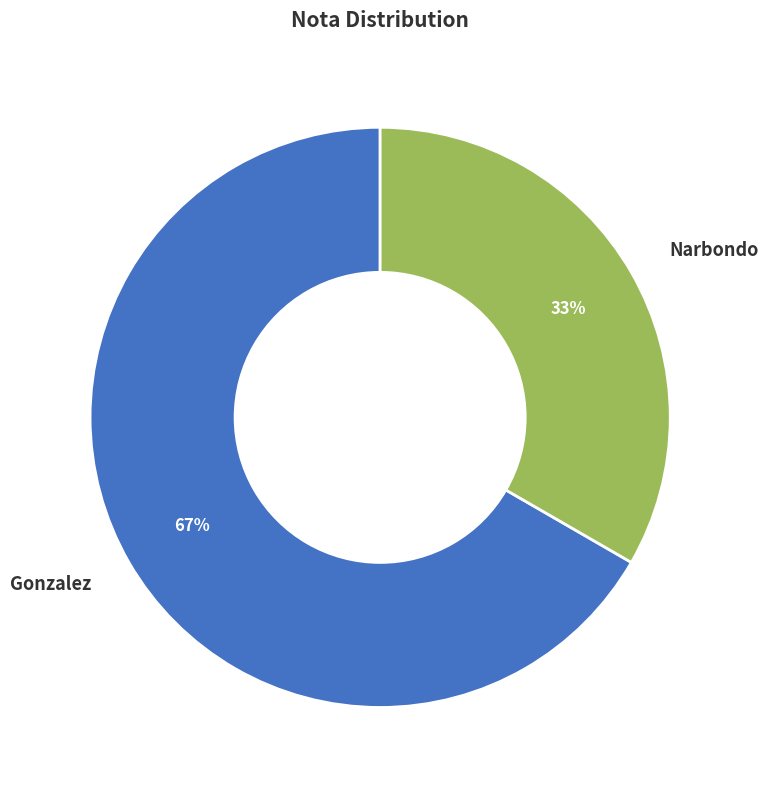

Rank the categories by value from lowest to highest.

Narbondo, Gonzalez